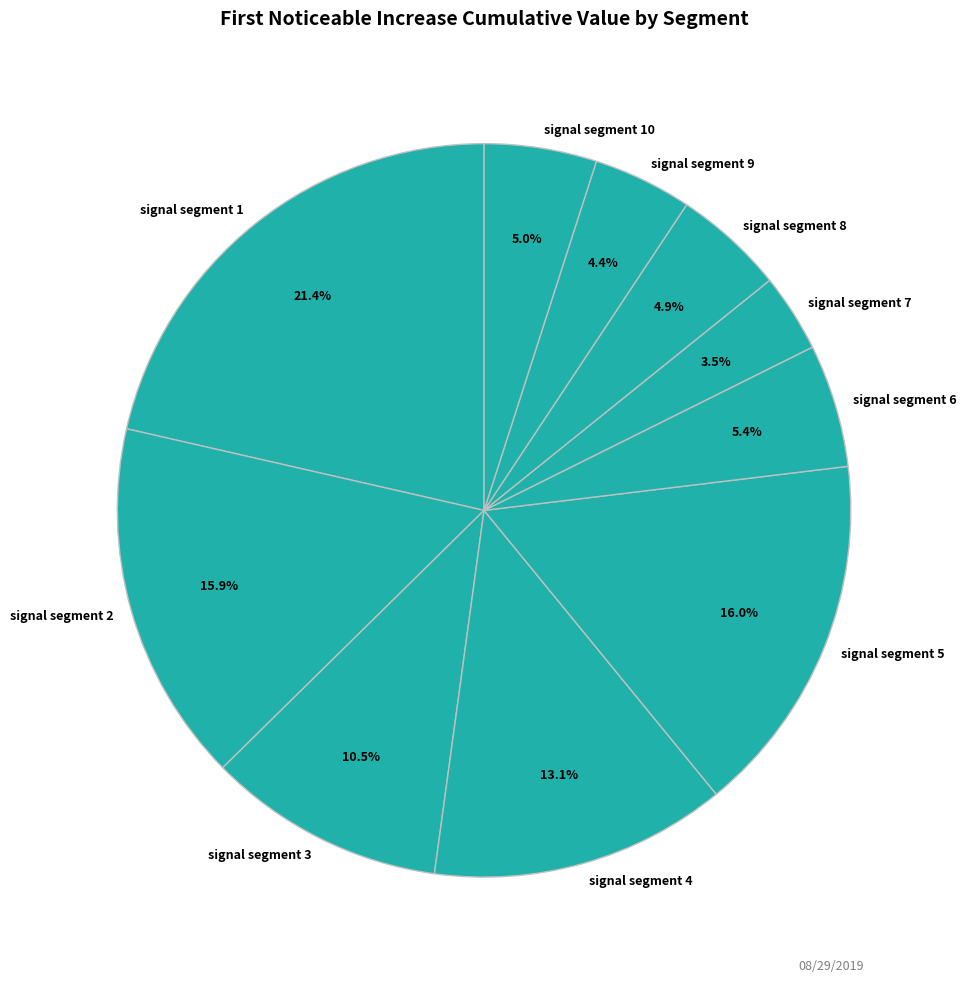

Is there a majority slice in this chart?

No